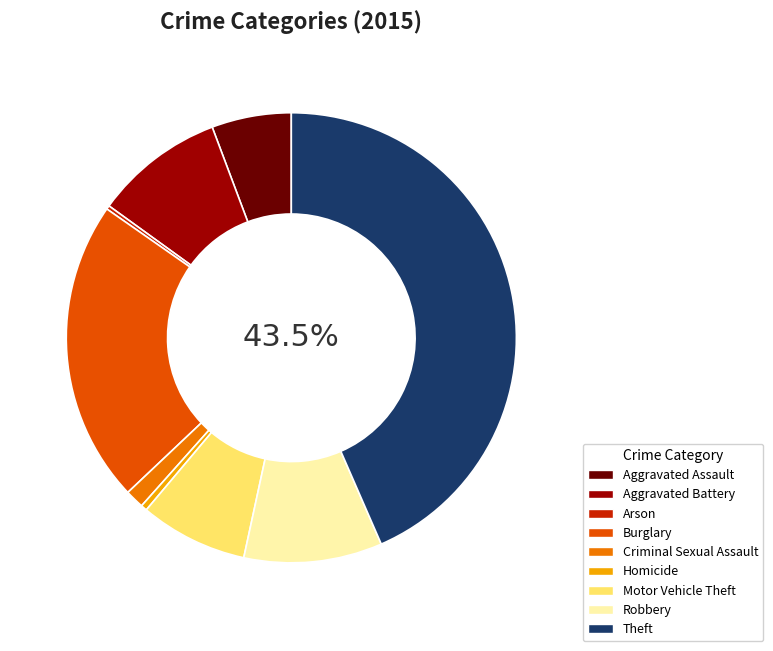

To the nearest percent, what is the average slice percentage?

11%